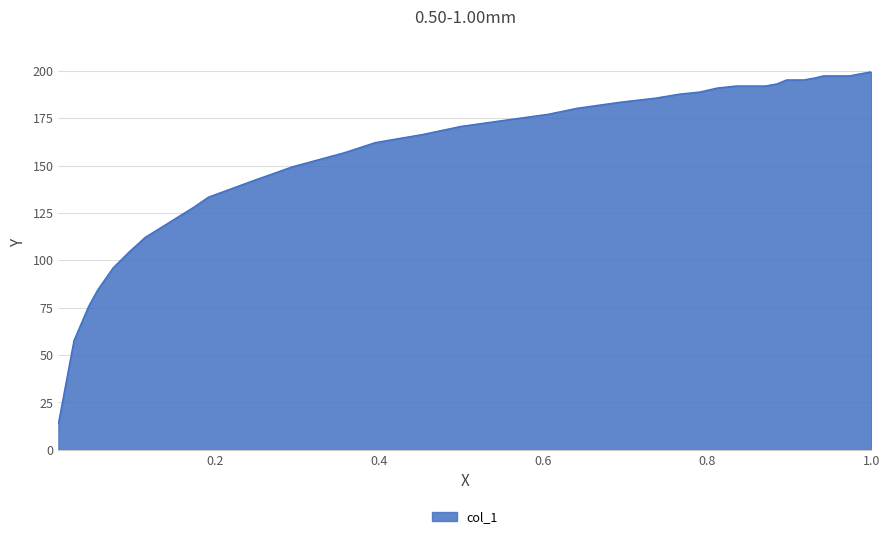

What is the difference between the maximum and minimum values?

185.6